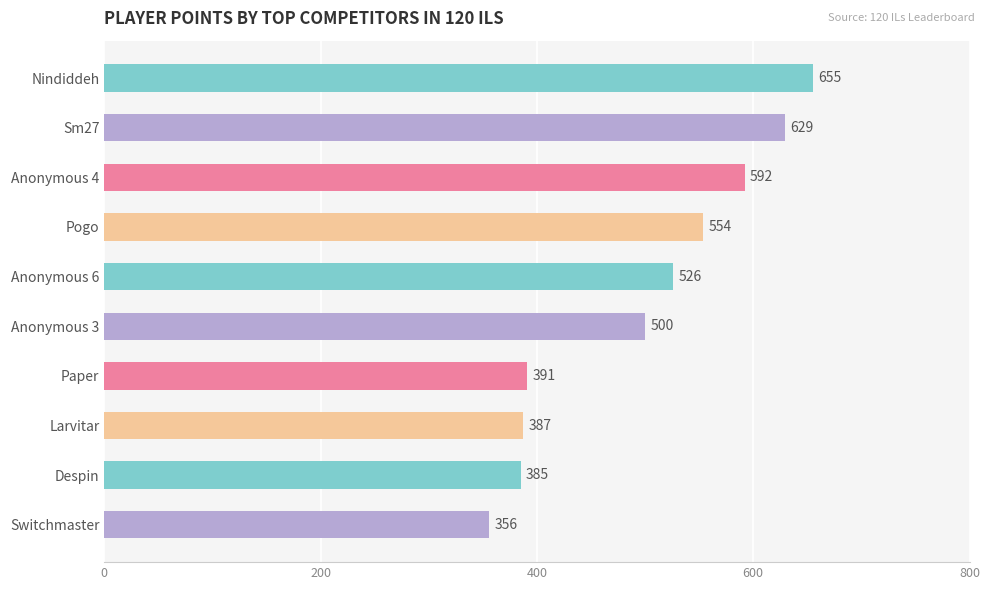

Reading top to bottom, what are all the values shown in this chart?

Nindiddeh=655	Sm27=629	Anonymous 4=592	Pogo=554	Anonymous 6=526	Anonymous 3=500	Paper=391	Larvitar=387	Despin=385	Switchmaster=356